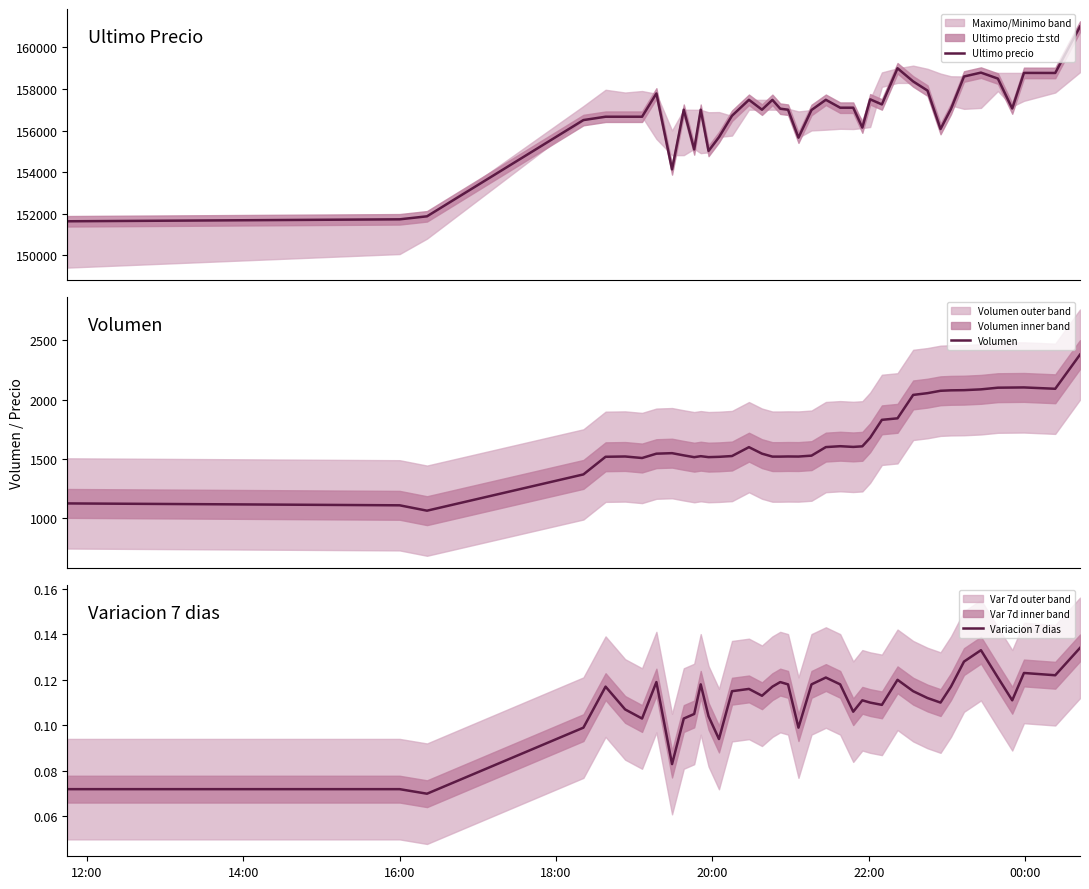

What is the lowest value of the Ultimo precio series?

151633